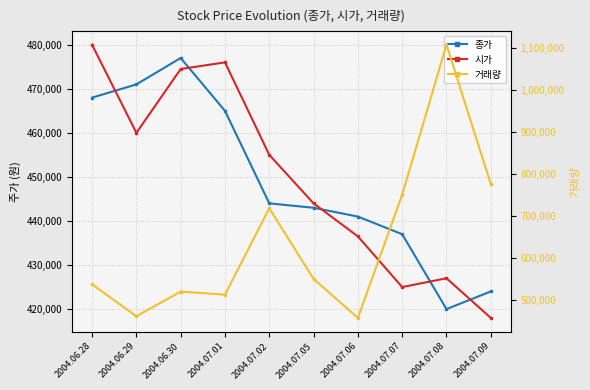

True or false: 거래량 and 시가 cross at least once.

False